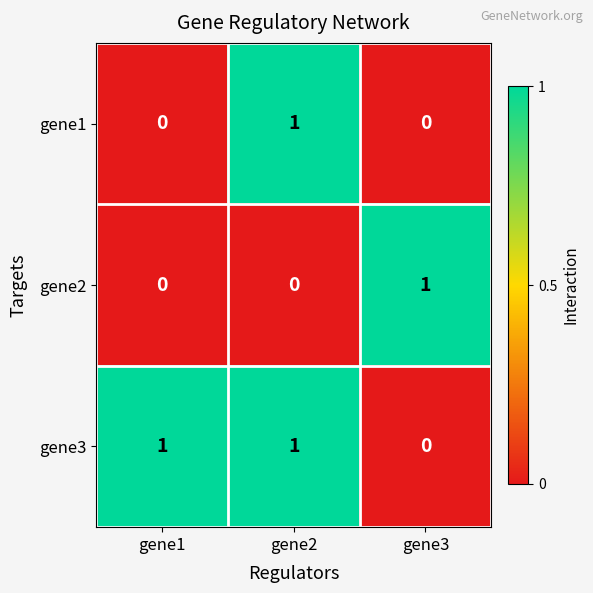

The gene1 series shows 0 at gene3. True or false?

True